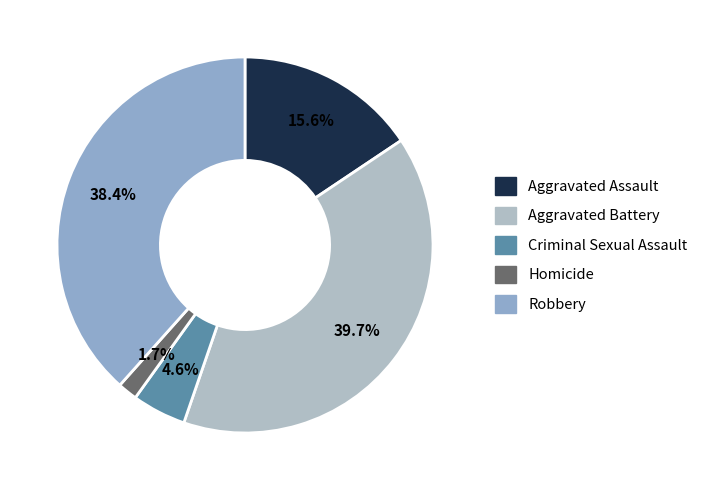

Which slice is the largest?

Aggravated Battery